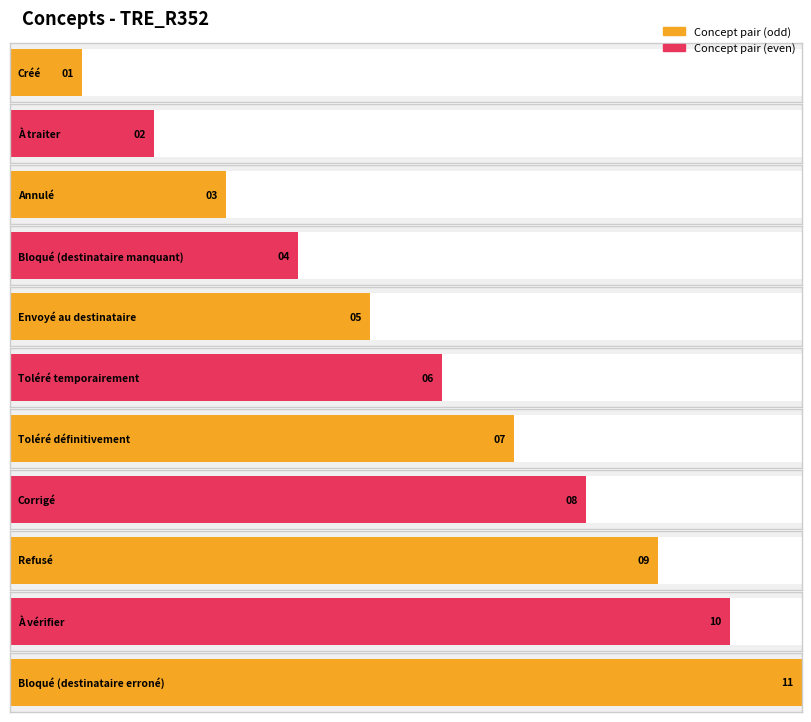

What position from the left is Refusé?

9